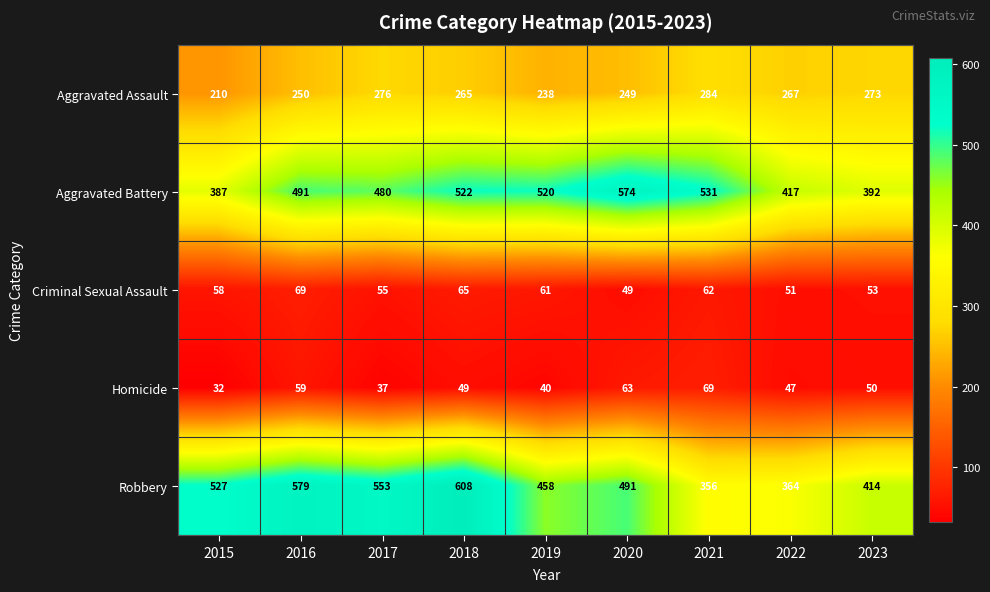

How many distinct data groups are displayed?

5